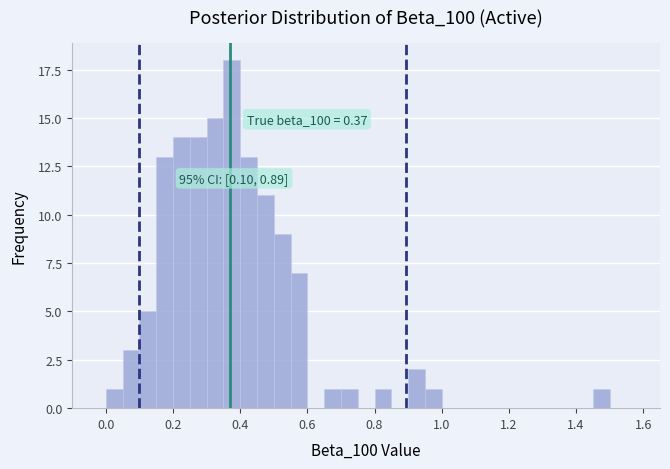

Read against the x-axis, roughly where is the centre of the tallest bar?

0.38